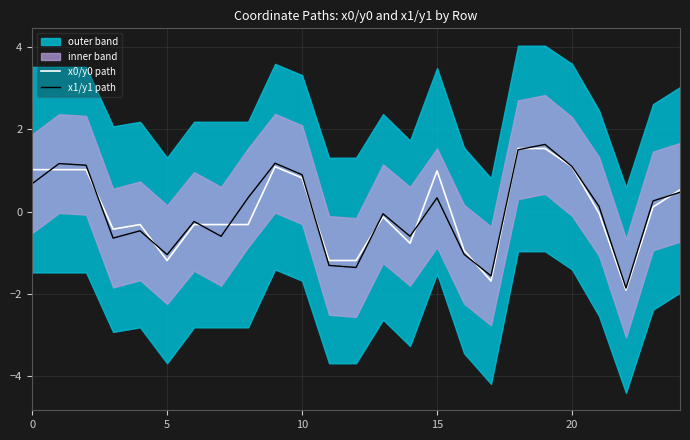

What is the lowest value of the x1/y1 path series?

-1.9